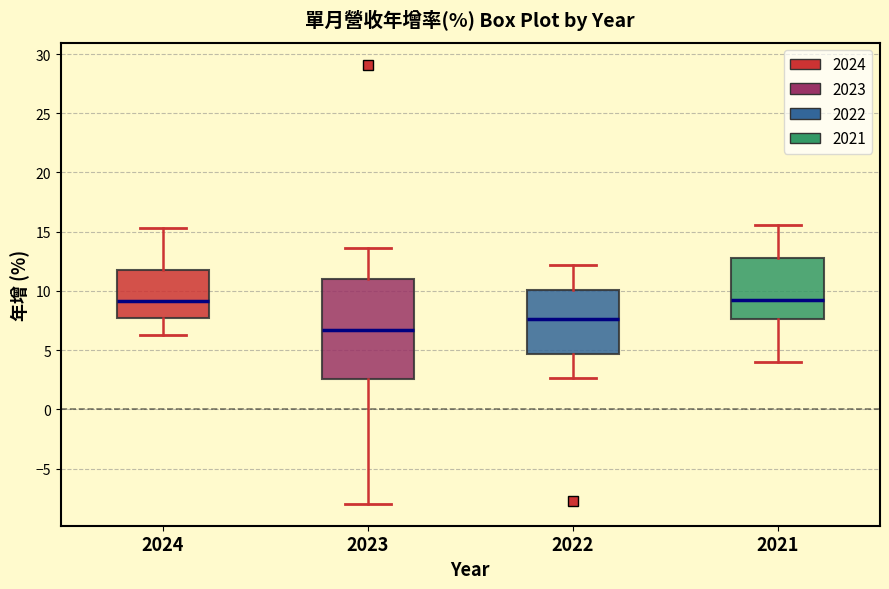

Where is the lower edge of the box at x = 2024 on the y-axis? The values are not printed on the chart, so give them approximately, as read against the axis.

8.0